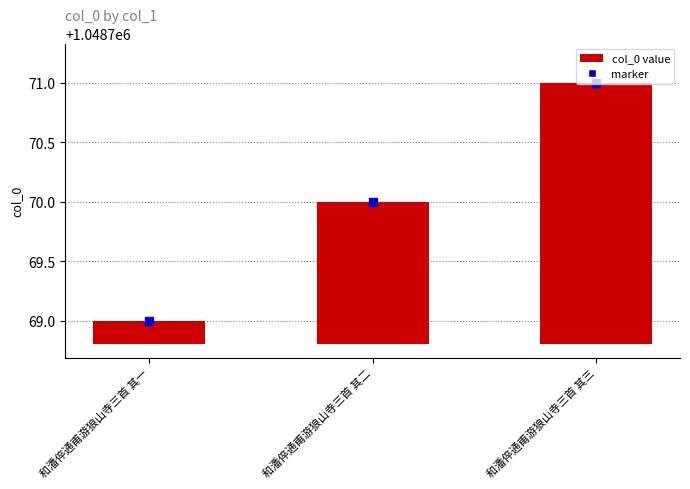

Is it true that the value at 和潘倅通甫游狼山寺三首 其三 is 3.8?

False